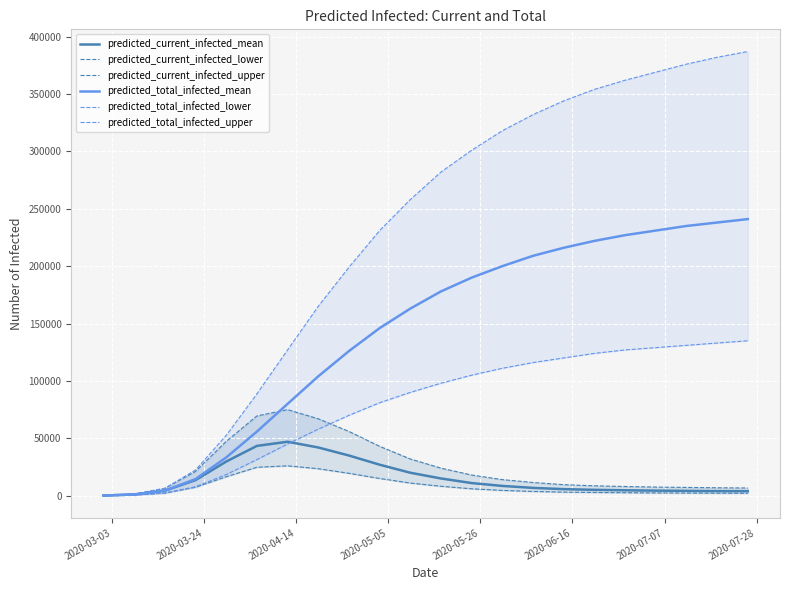

List the series in order of their peak value, lowest first.

predicted_current_infected_lower, predicted_current_infected_mean, predicted_current_infected_upper, predicted_total_infected_lower, predicted_total_infected_mean, predicted_total_infected_upper